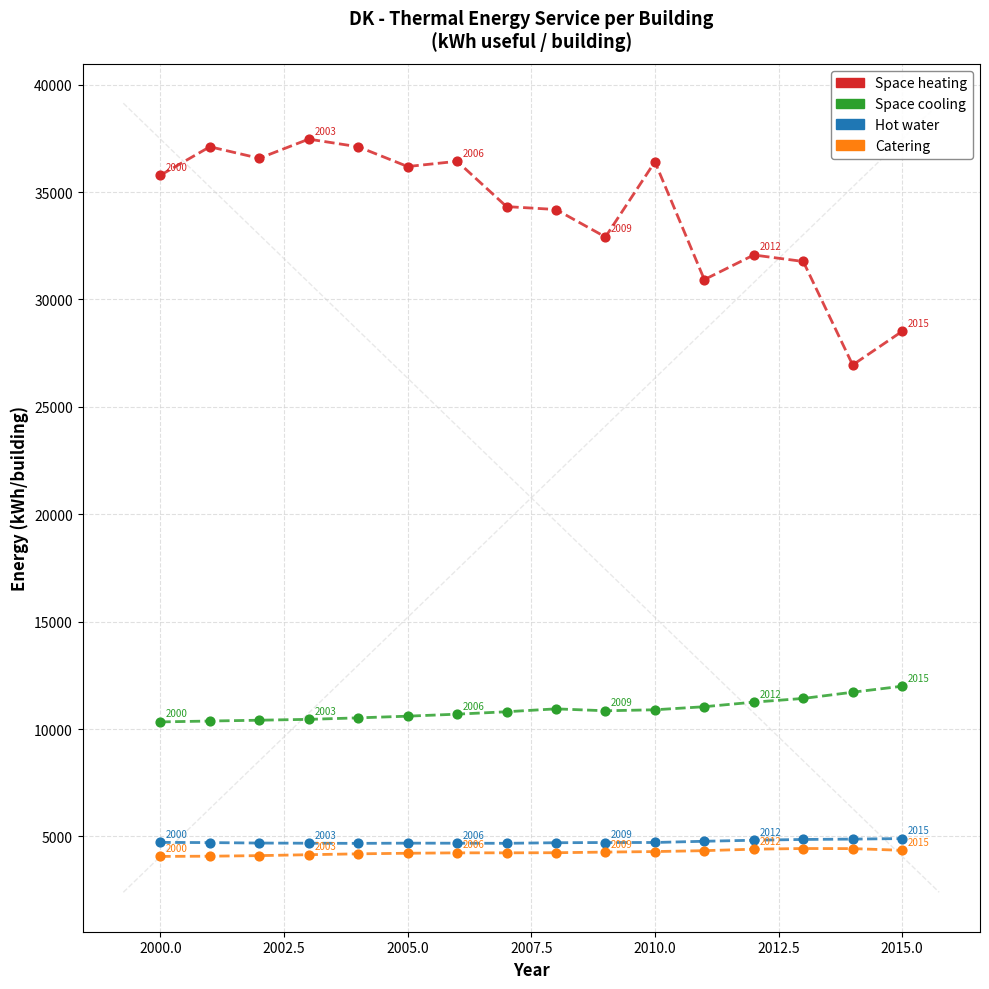

Which series contains the lowest Y value?

Catering